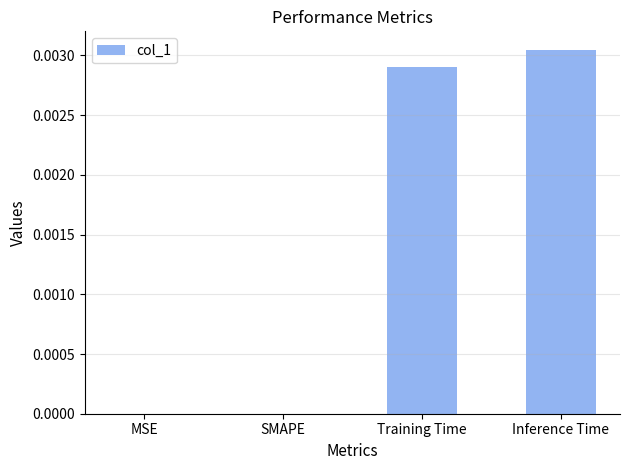

Which category has the highest value across all series?

Inference Time